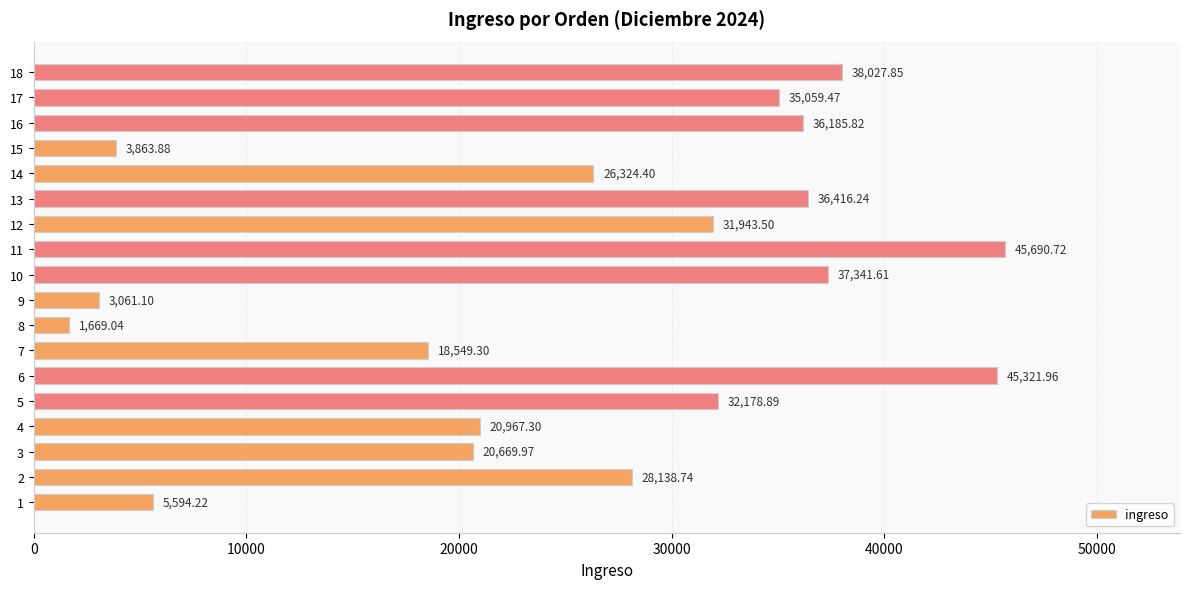

Are the bars grouped side by side (vs. stacked)?

No